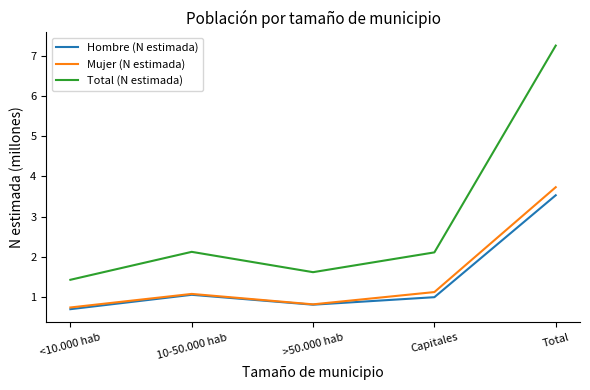

Which series has the largest range (max minus min)?

Total (N estimada)